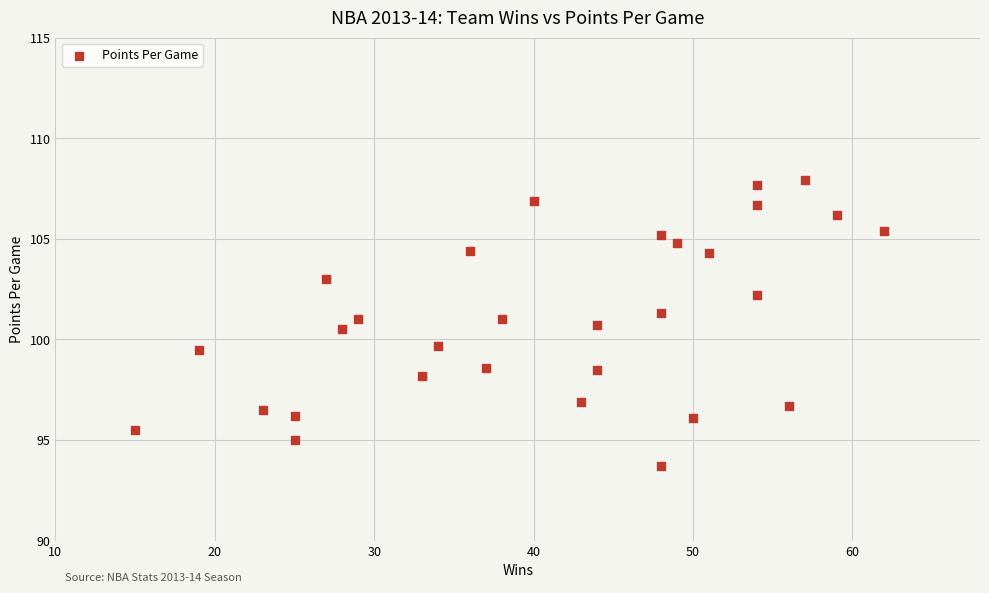

What is the range of X values (max minus min)?

47.0